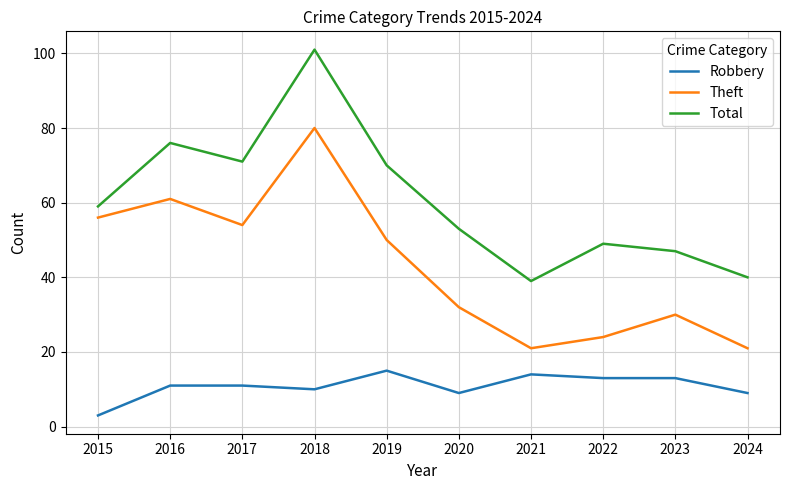

Read the Total value at 2021.

39